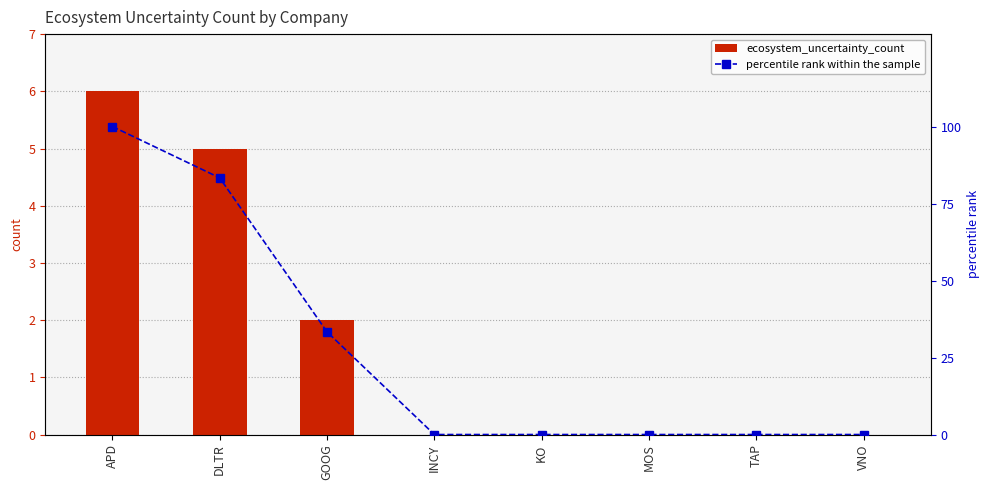

Between TAP and KO, which is larger?

TAP